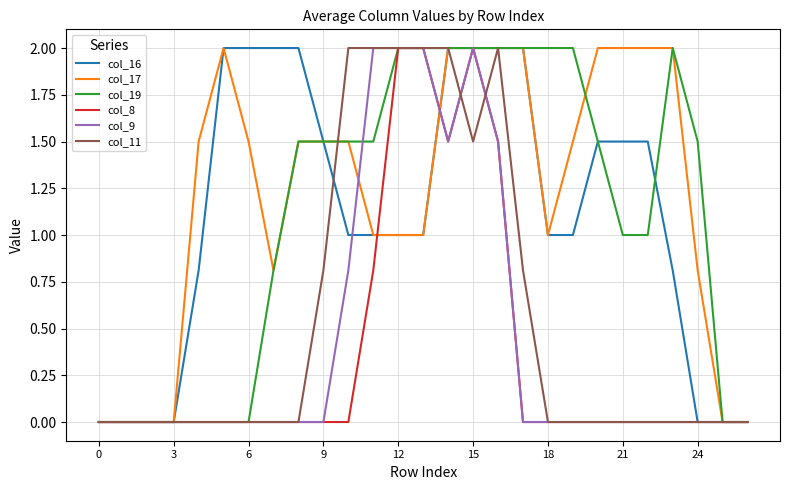

What is the difference between the maximum and second lowest values in the col_8 series?

2.0